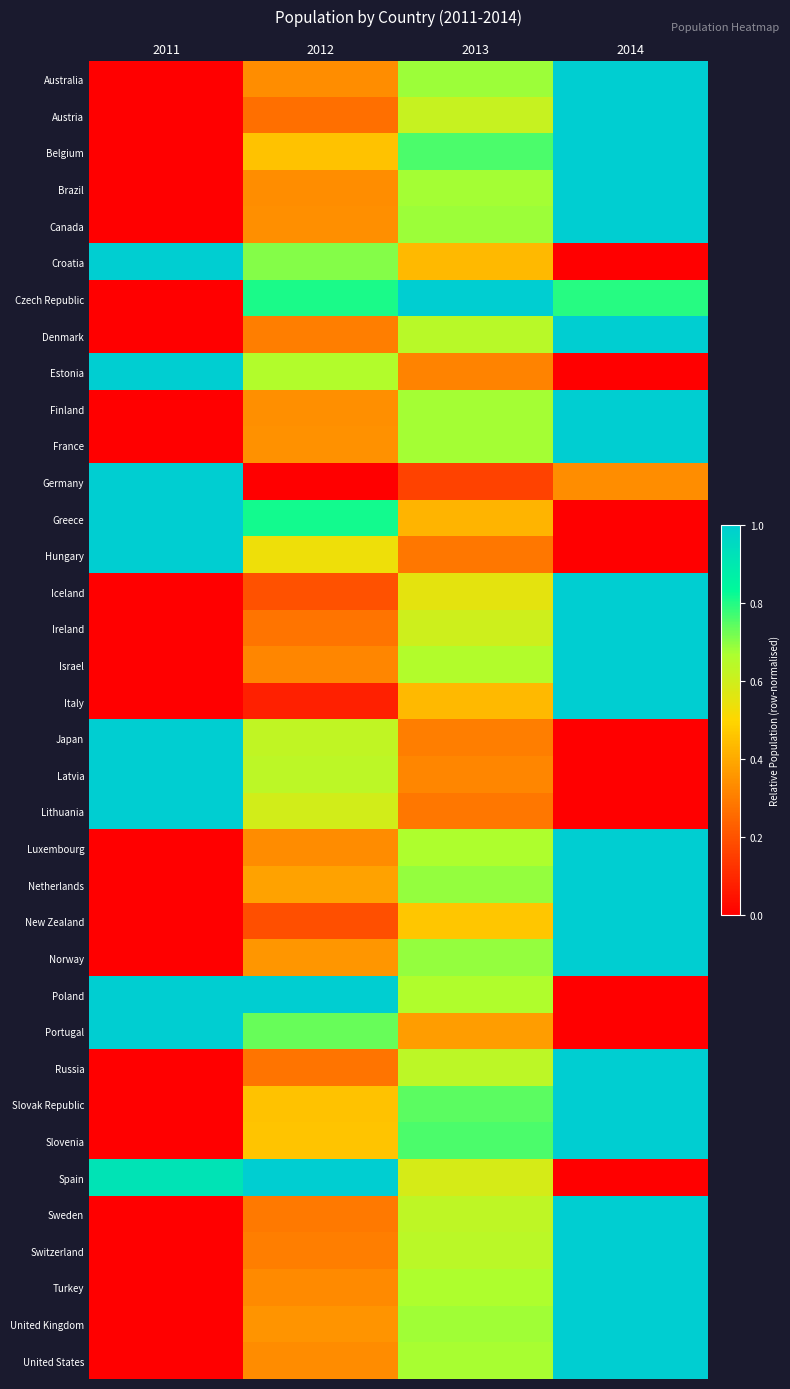

At how many categories does at least one series exceed 0?

4